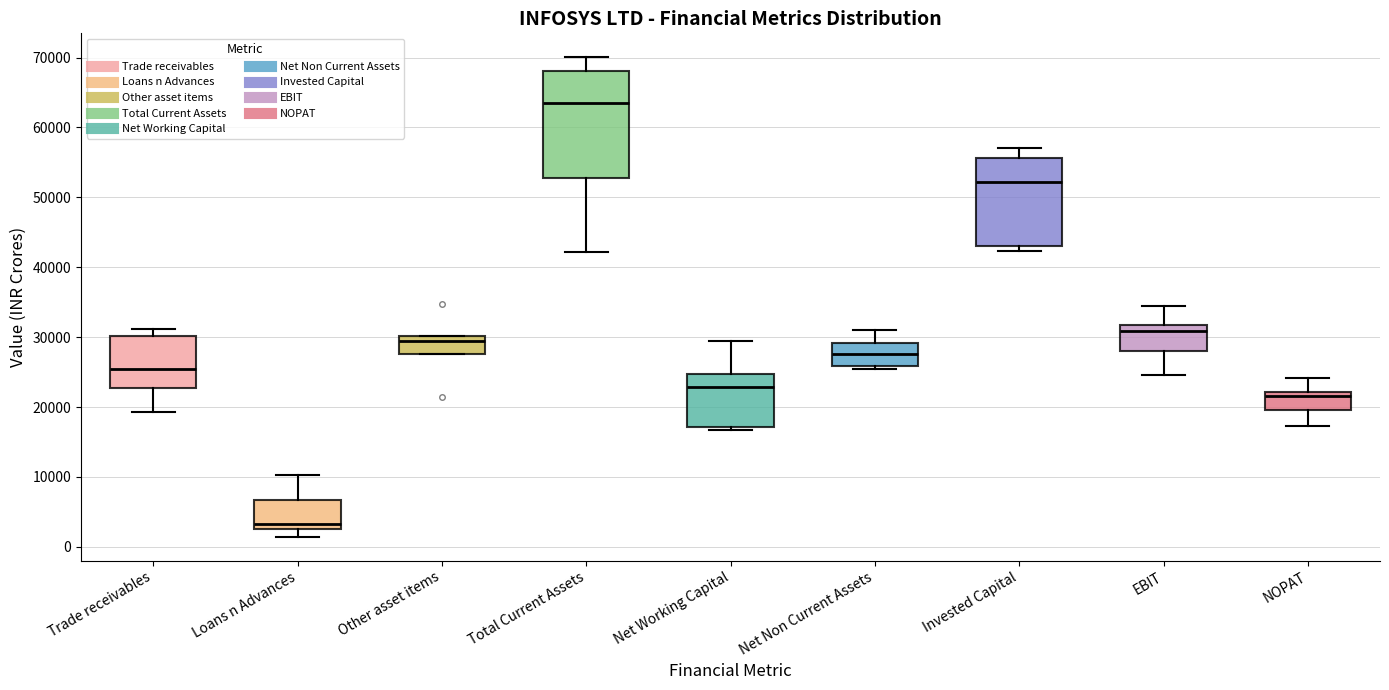

Which box has the highest median line?

Total Current Assets